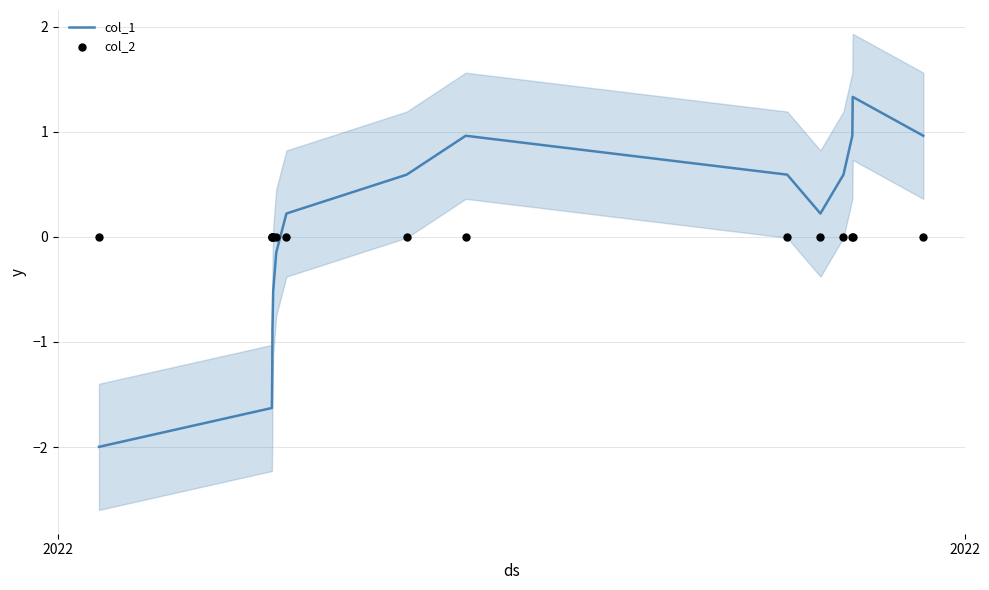

At how many categories does at least one series exceed 0?

9